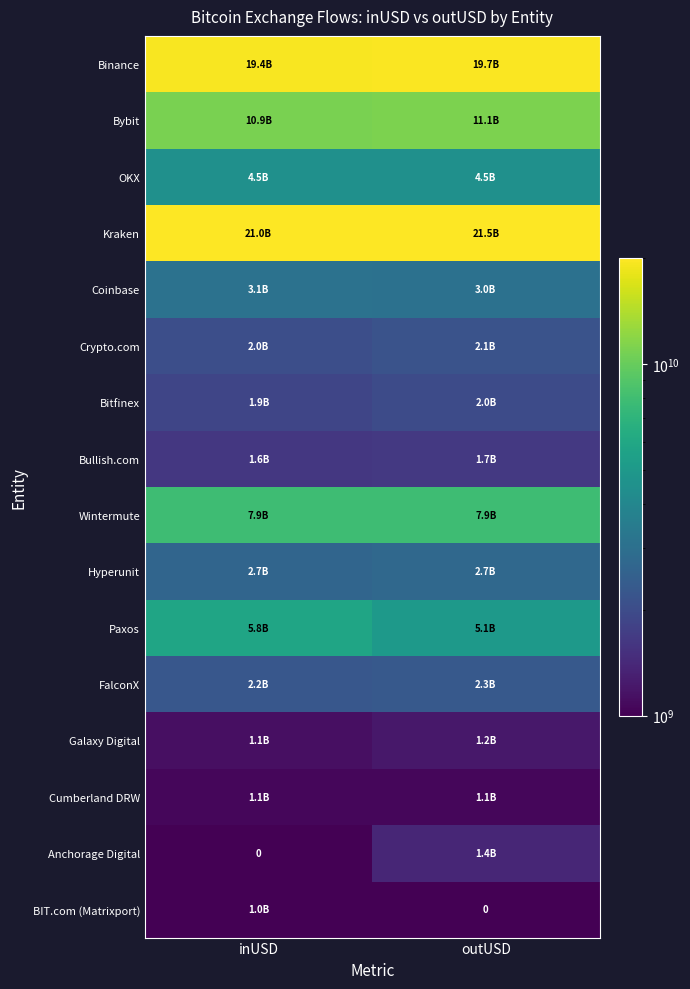

What is the difference between the highest and lowest values at inUSD?

21047686527.5